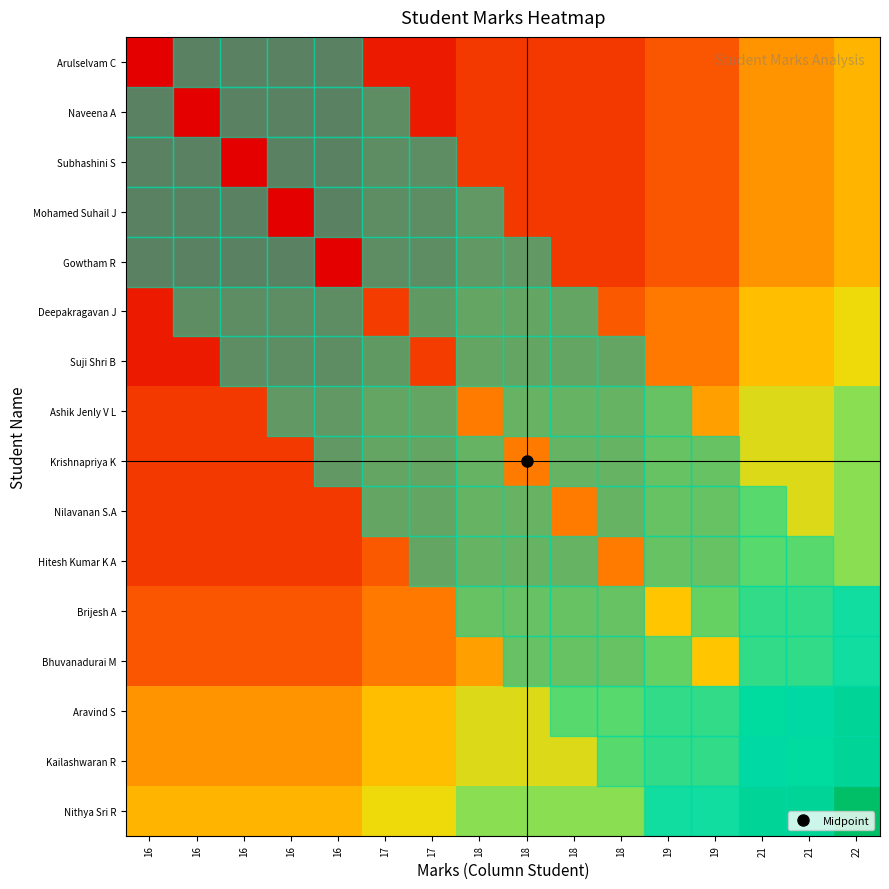

What is the spread (max minus min) of values at 16?

0.4